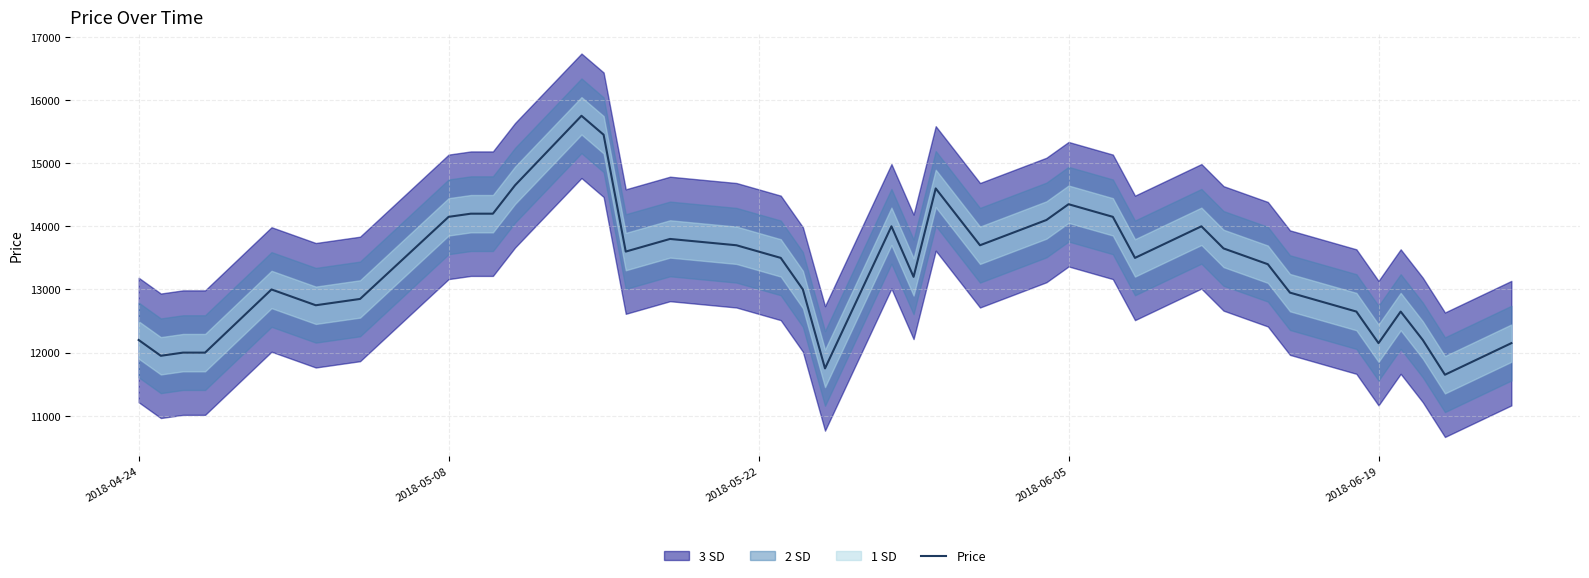

Reading left to right, list all the values displayed in this chart.

12200	11950	12000	12000	13000	12750	12800	12850	14150	14200	14200	14650	15750	15450	13600	13700	13800	13700	13500	13000	11750	14000	13200	14600	14150	13700	14100	14350	14150	13500	14000	13650	13400	12950	12650	12150	12650	12200	11650	12150